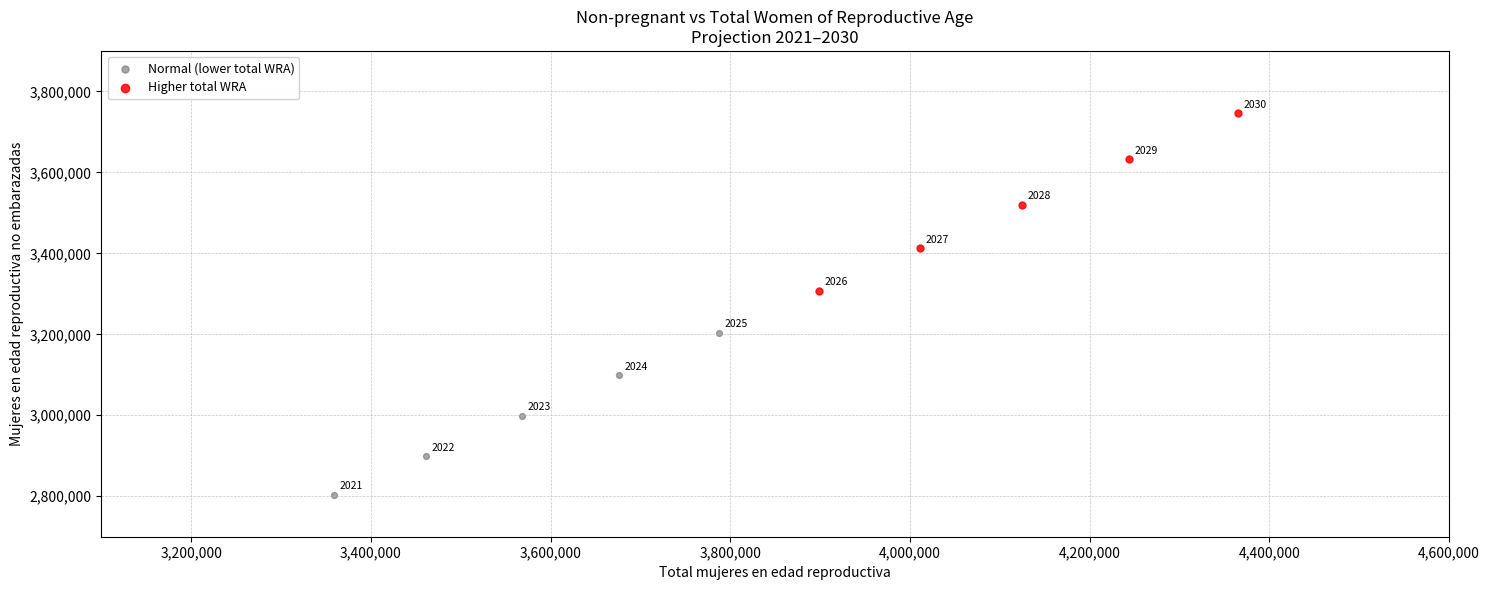

Which series has the largest Y range (max minus min)?

Higher total WRA